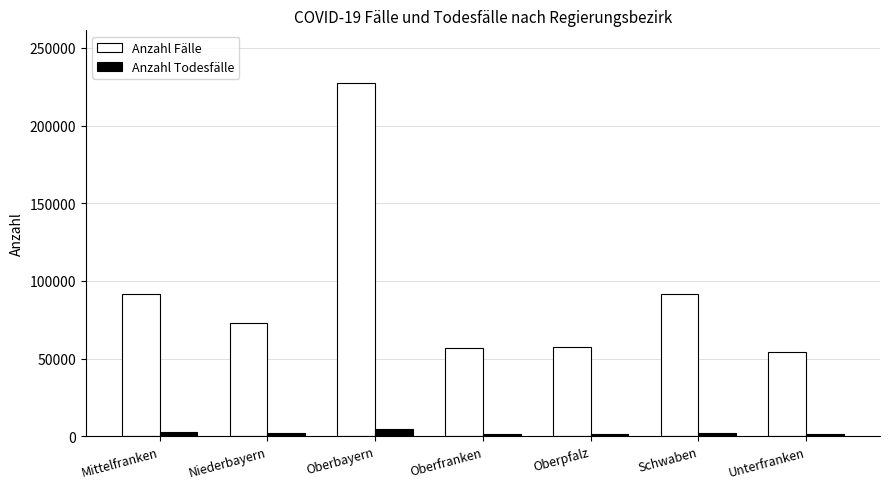

What is the greatest value displayed?

227202